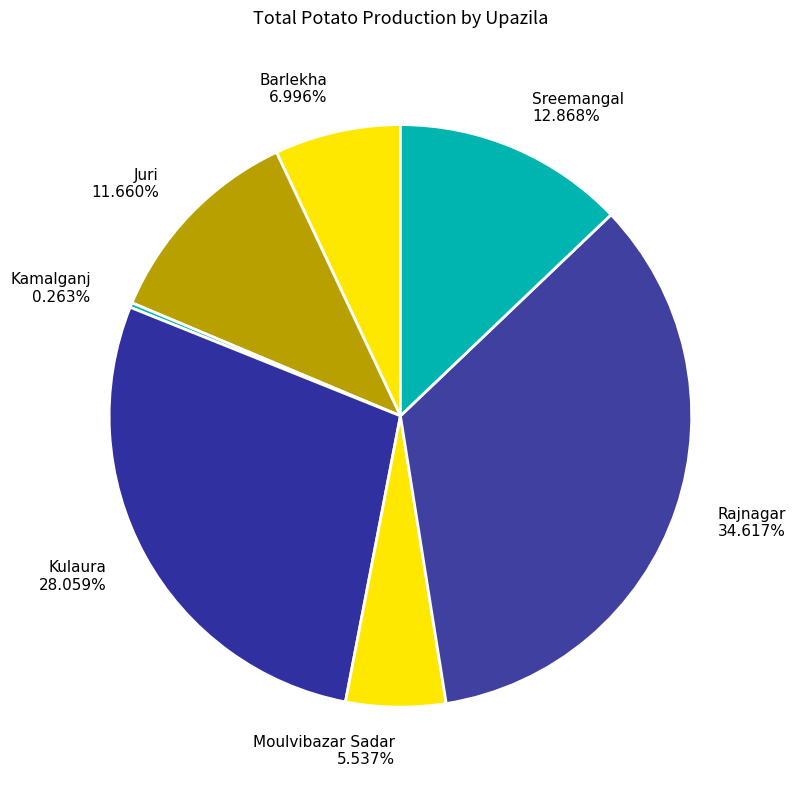

What percentage do Rajnagar and Sreemangal together represent?

47.5%